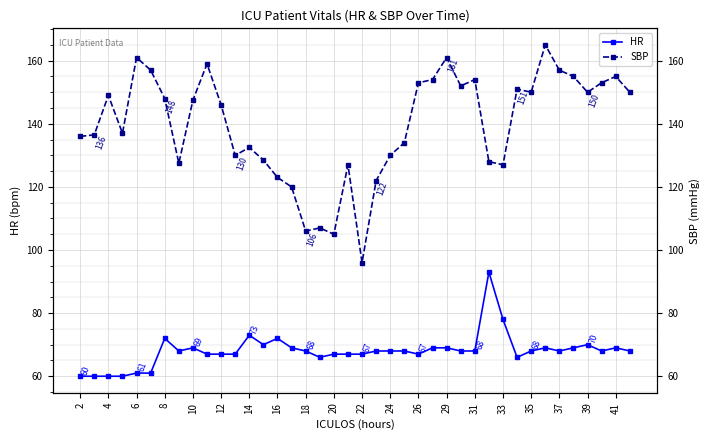

Is this an area chart (filled region under the line)?

No